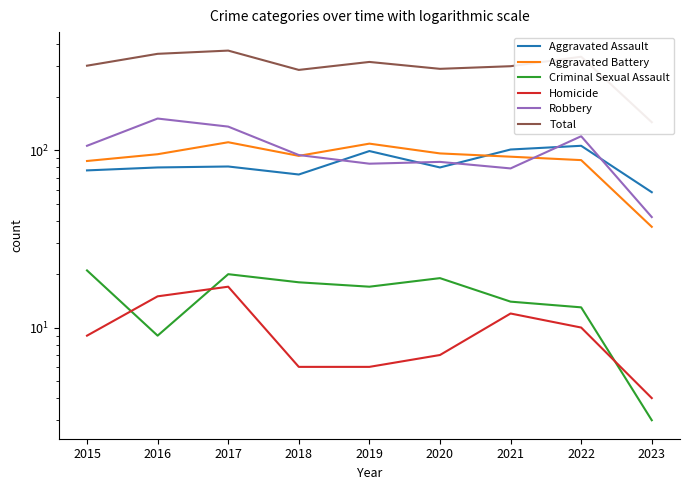

True or false: Aggravated Assault and Criminal Sexual Assault cross at least once.

False